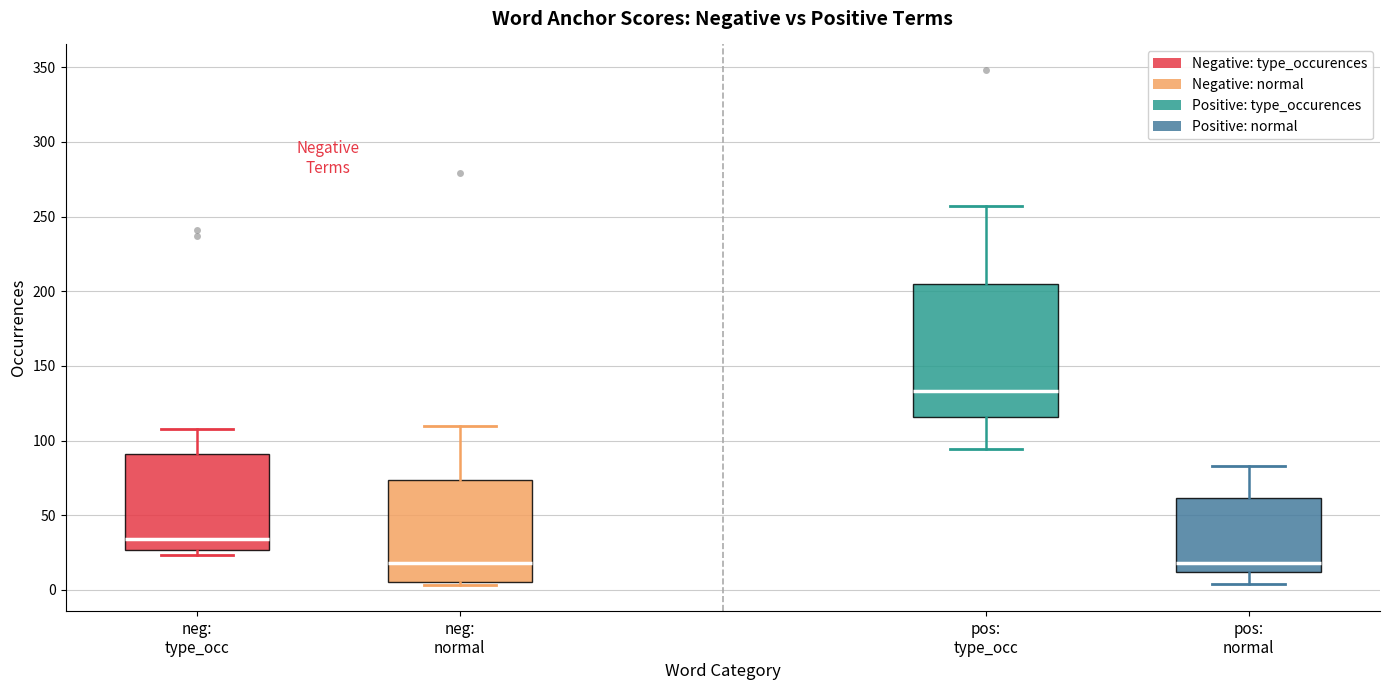

Reading left to right, transcribe this box plot: for each box, give where its median line is, the range the box spans, and where its two whiskers end, as read against the y-axis. The values are not printed on the chart, so give them approximately, as read against the axis.

neg: type_occ: median 35, box 25 to 90, whiskers 25 (just below the box's lower edge) to 110
neg: normal: median 20, box 5 to 75, whiskers 5 (just below the box's lower edge) to 110
pos: type_occ: median 135, box 115 to 205, whiskers 95 to 255
pos: normal: median 20, box 10 to 60, whiskers 5 to 85